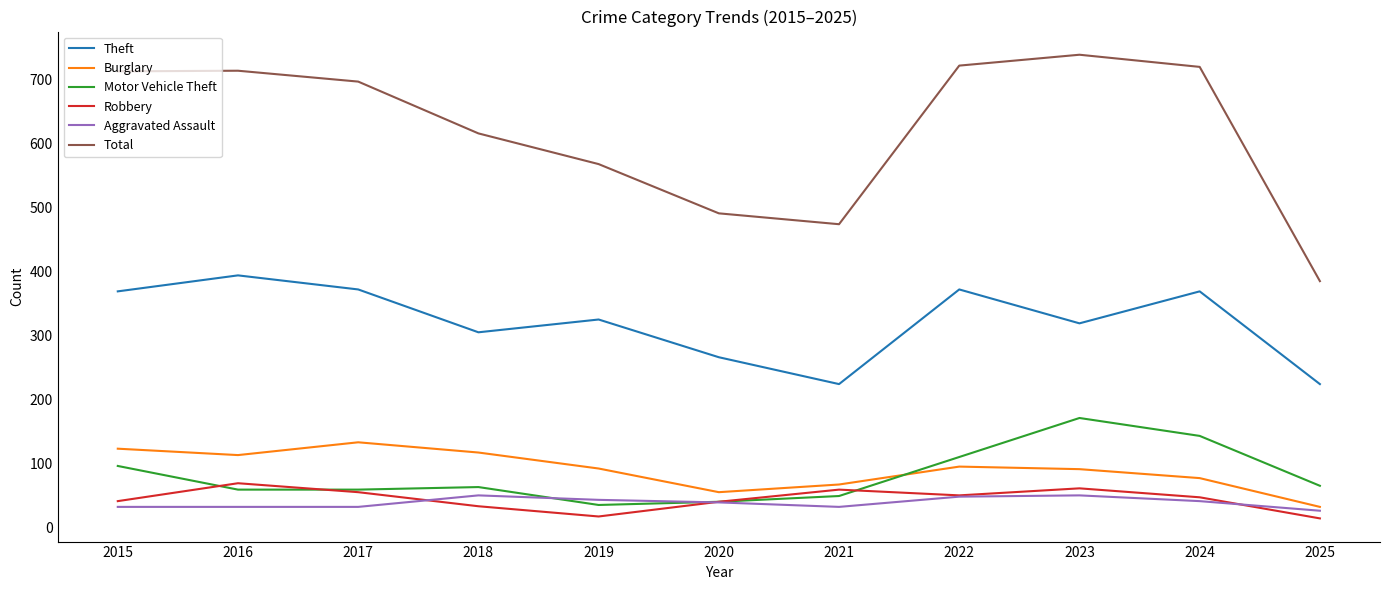

How many categories are shown in the chart?

11